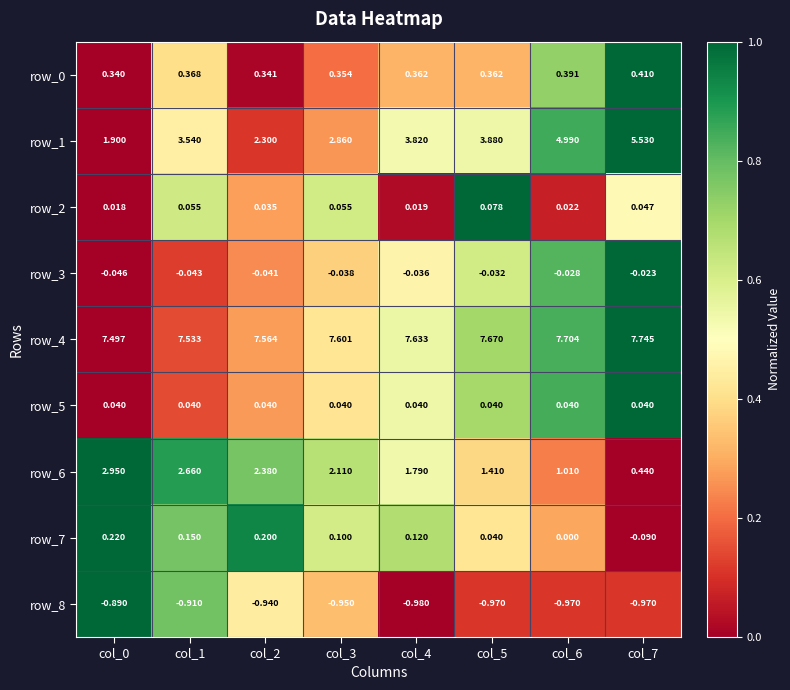

Is the value of row_1 at col_0 greater than the value of row_5 at col_7?

Yes